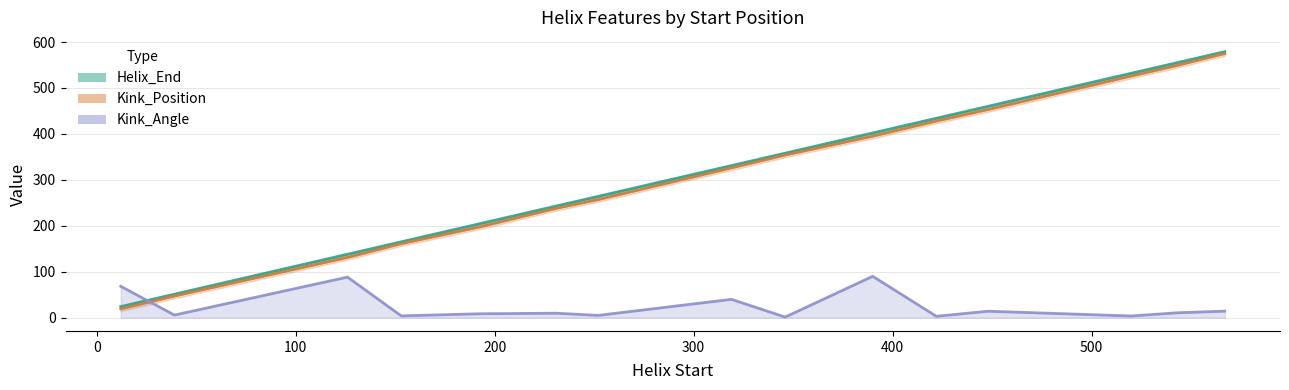

Between 153 and 448, which is larger?

448